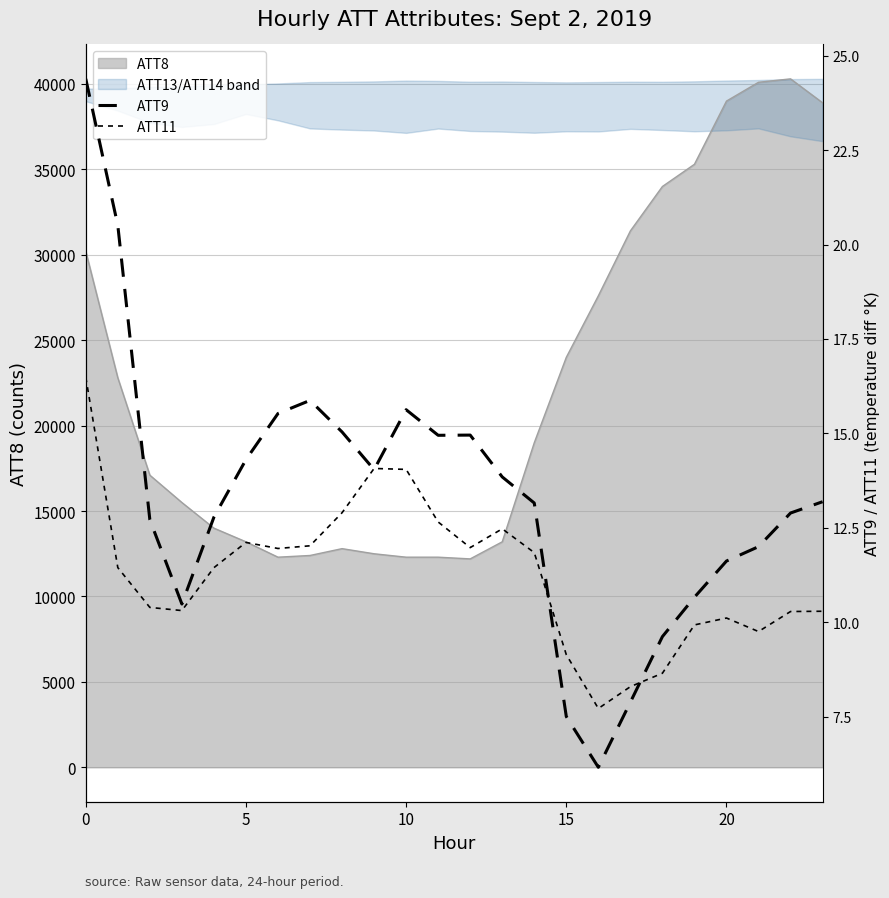

How many lines are shown in the chart?

2